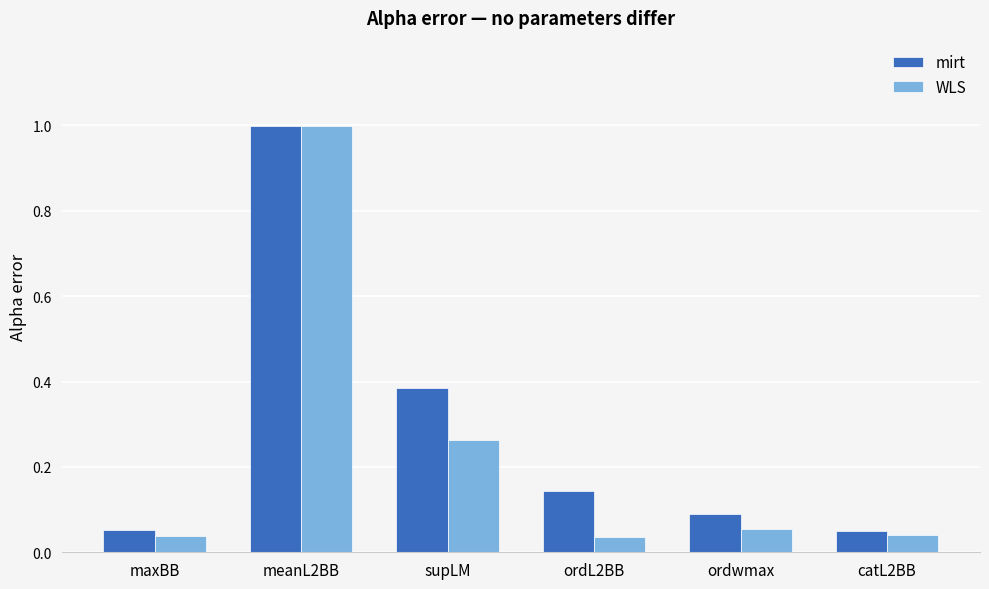

List the series in order of their overall mean, highest first.

mirt, WLS